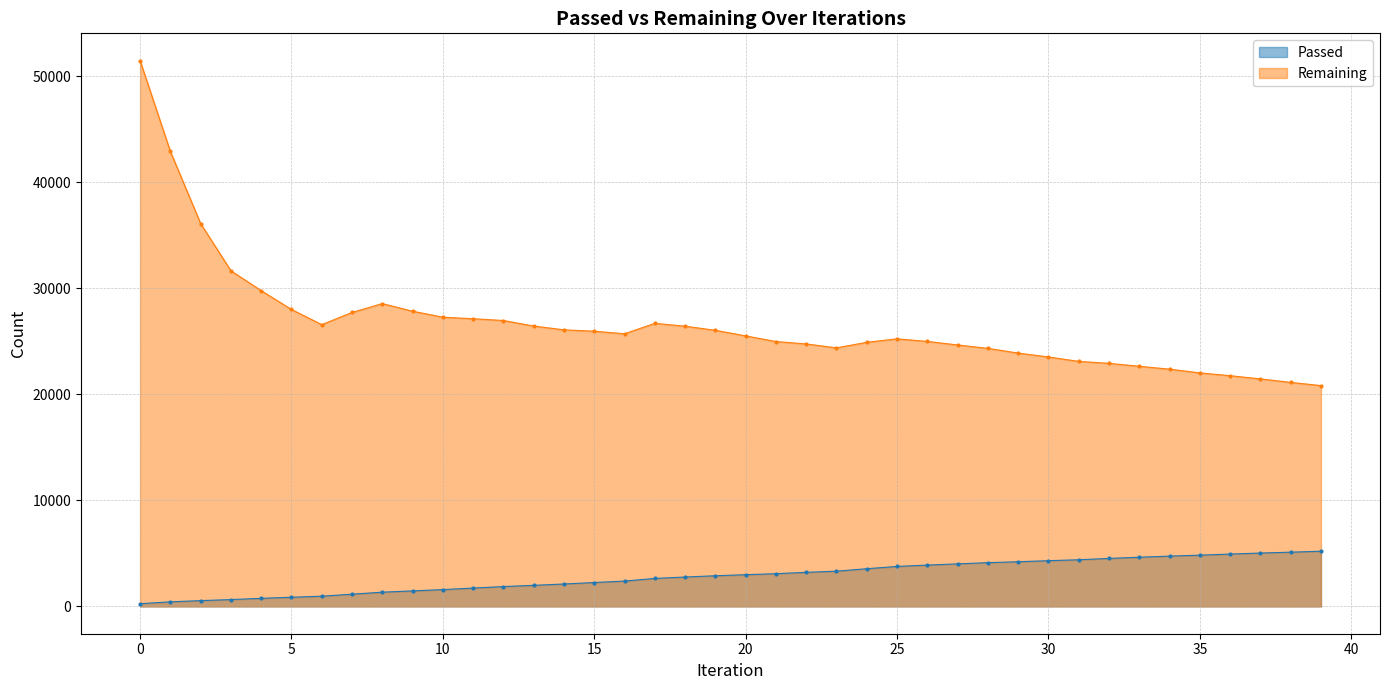

Which has a higher value, 23 or 30?

30